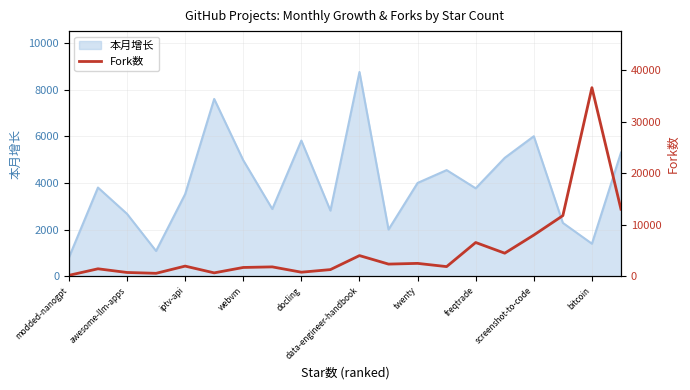

What is the greatest value displayed?

36593